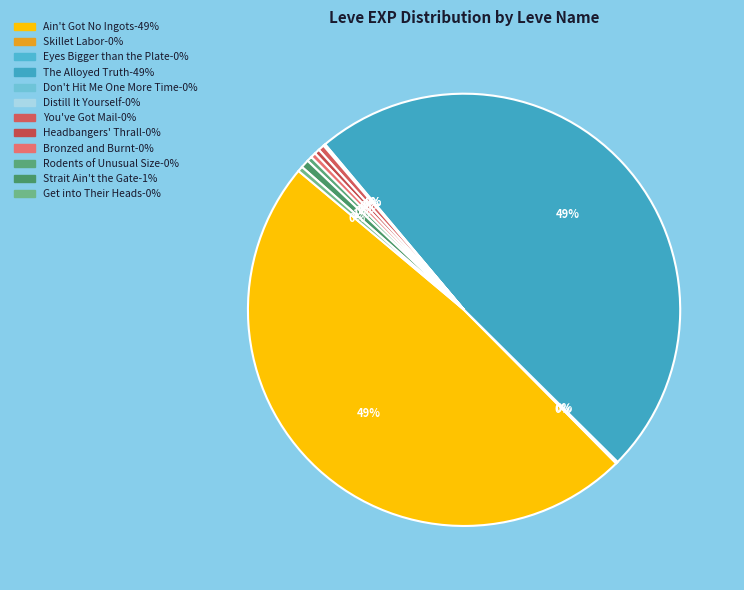

The Headbangers' Thrall slice represents 1% of the pie. True or false?

False